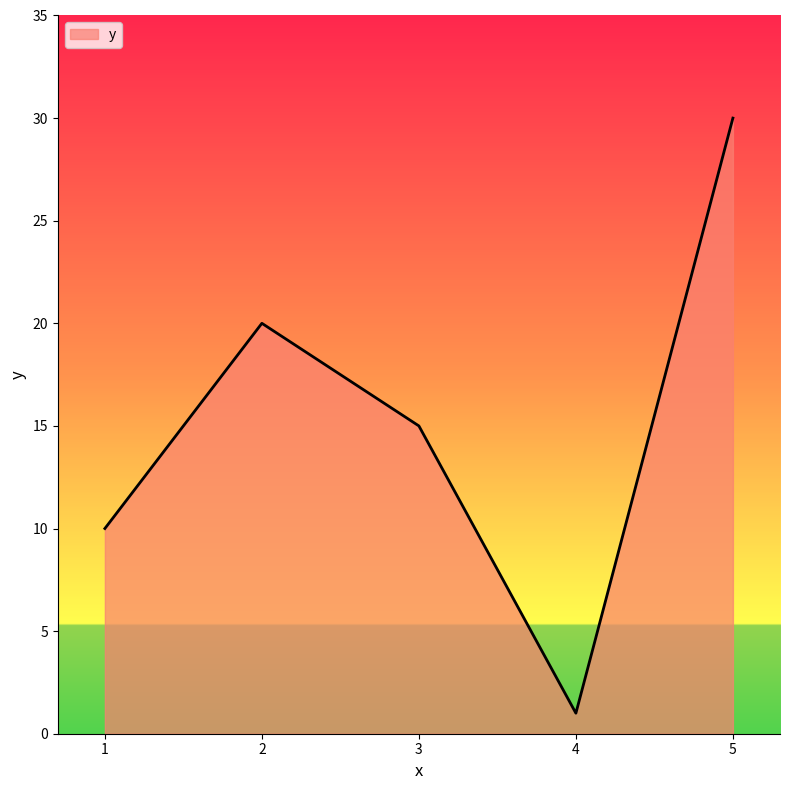

Is it true that the value at 5 is 30?

True